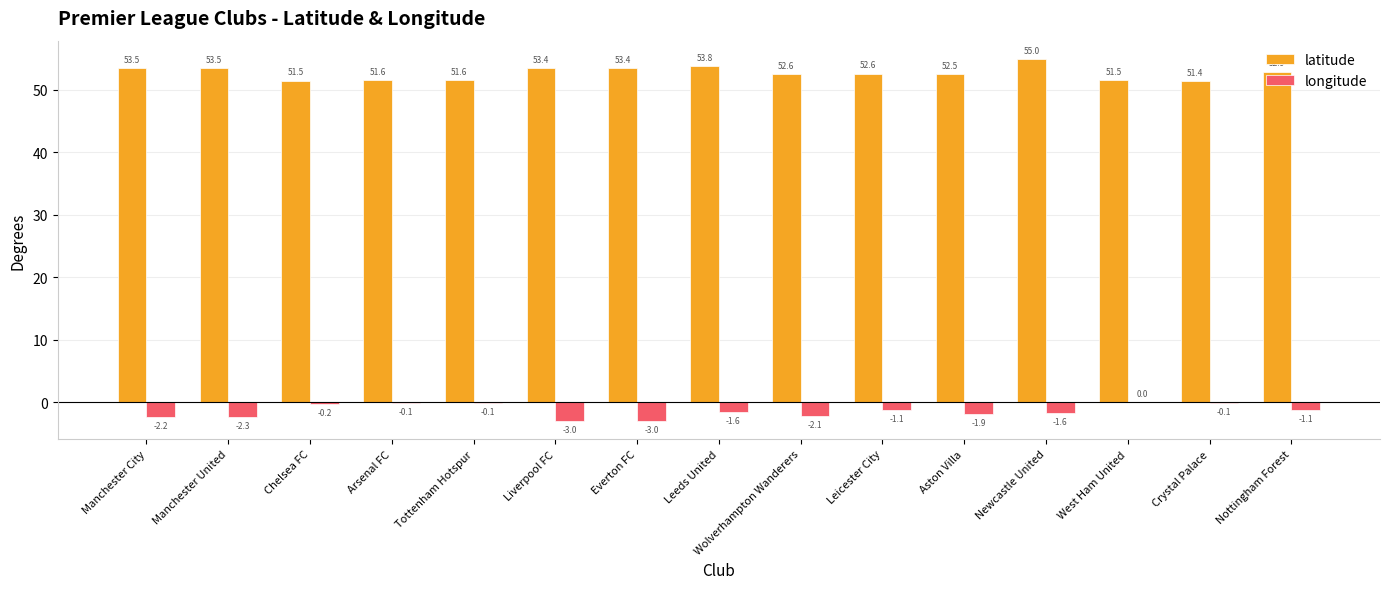

The longitude series shows -1.1 at Leicester City. True or false?

True